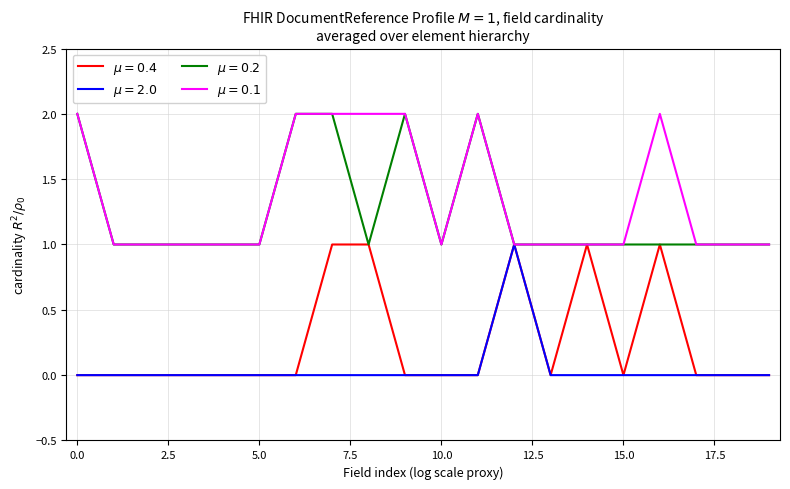

How many lines are shown in the chart?

4